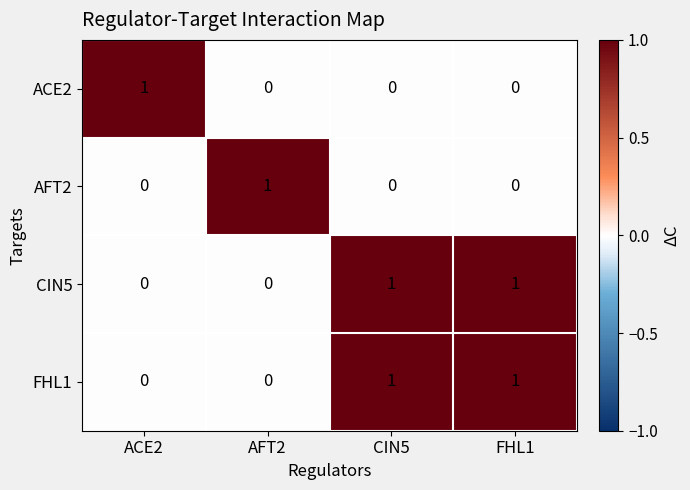

True or false: ACE2 has a value of 0 at AFT2.

True